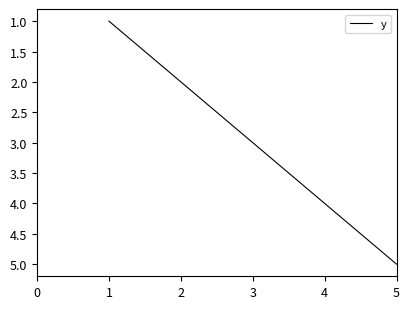

What is the sum of all values?

15